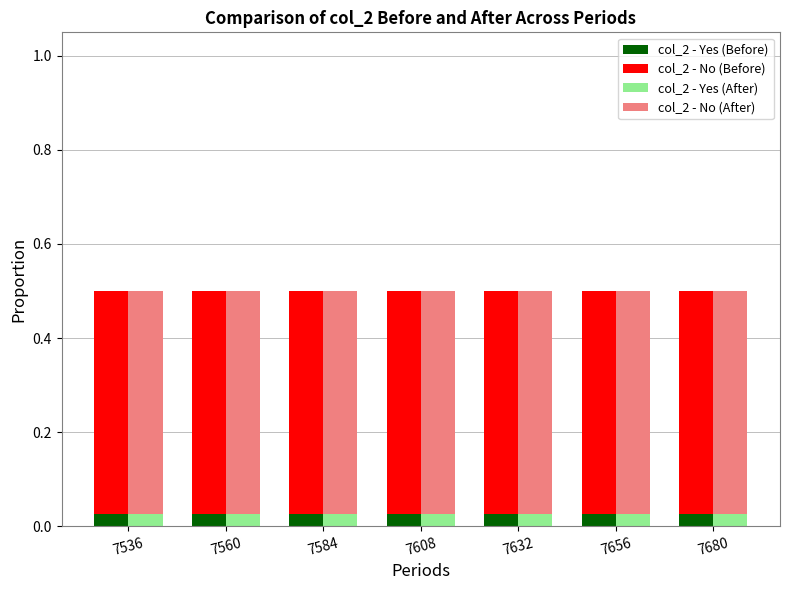

The col_2 - Yes (After) series shows 0.0 at 7680. True or false?

False